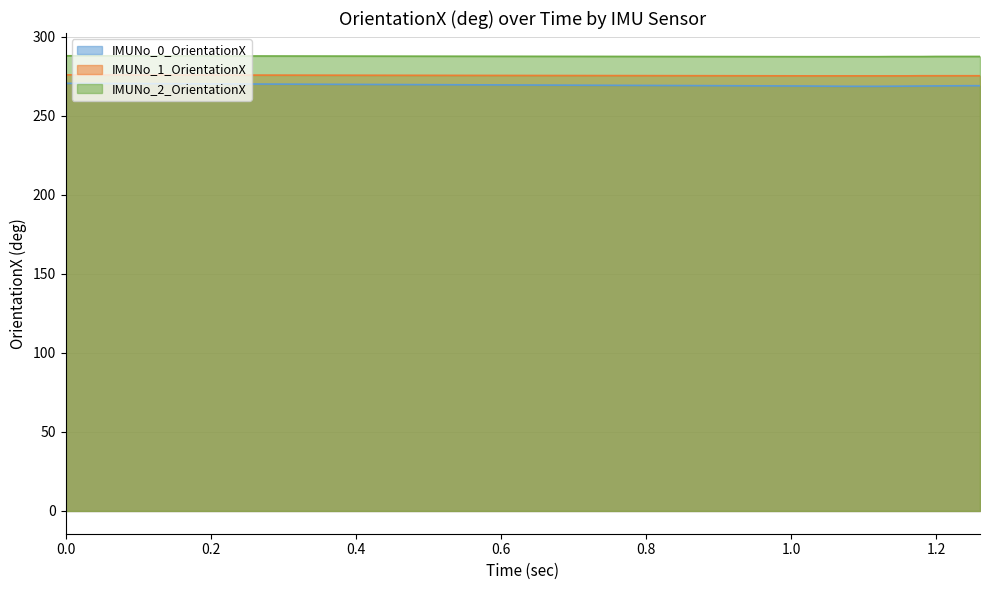

True or false: IMUNo_2_OrientationX has a value of 402.7 at 1.24.

False